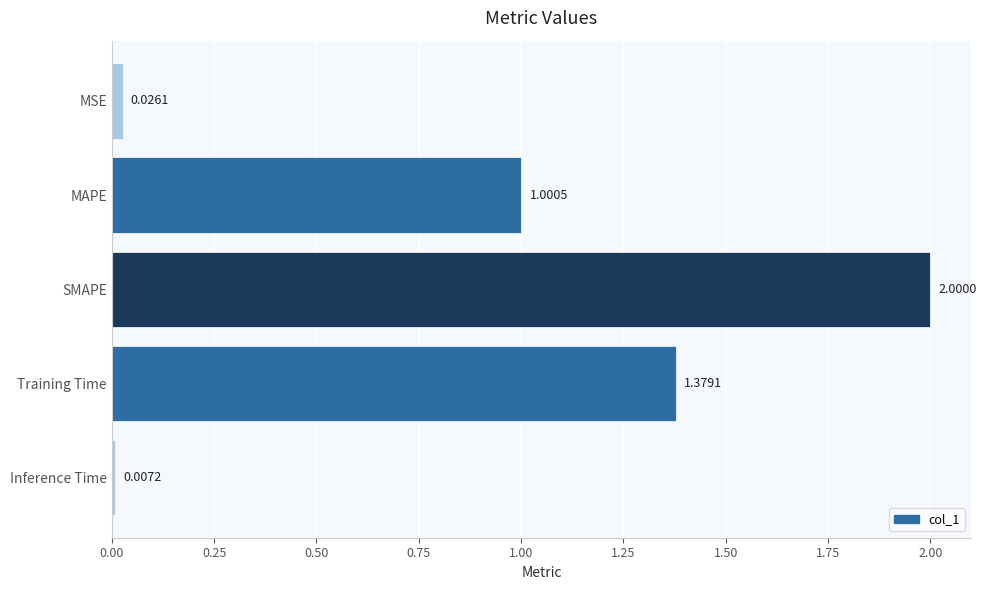

Which category has the highest value across all series?

SMAPE